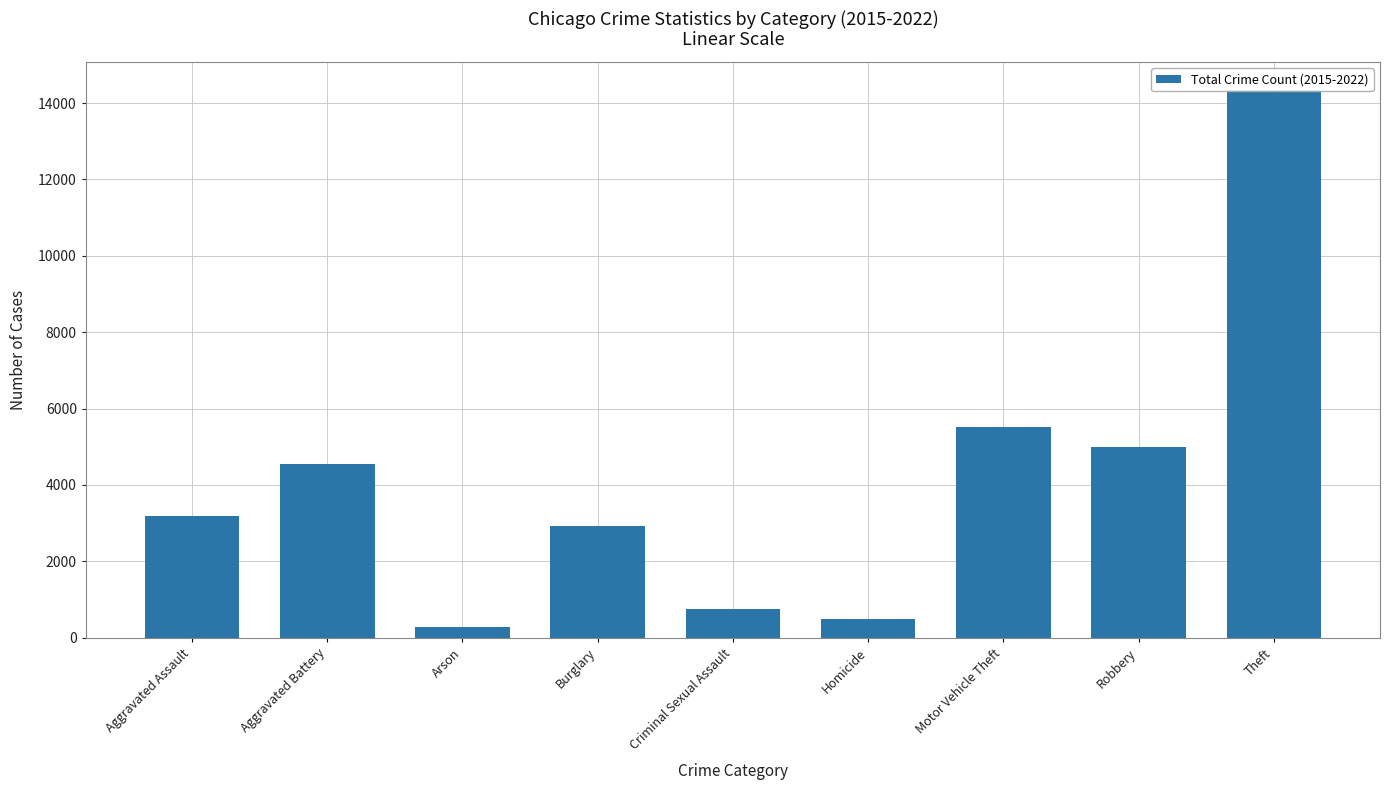

Reading left to right, extract all data points from this chart.

Aggravated Assault=3185	Aggravated Battery=4560	Arson=284	Burglary=2922	Criminal Sexual Assault=744	Homicide=504	Motor Vehicle Theft=5507	Robbery=4984	Theft=14353